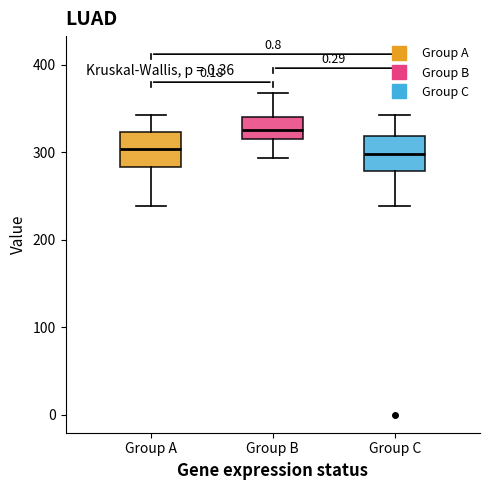

Which box's median line is the highest?

Group B